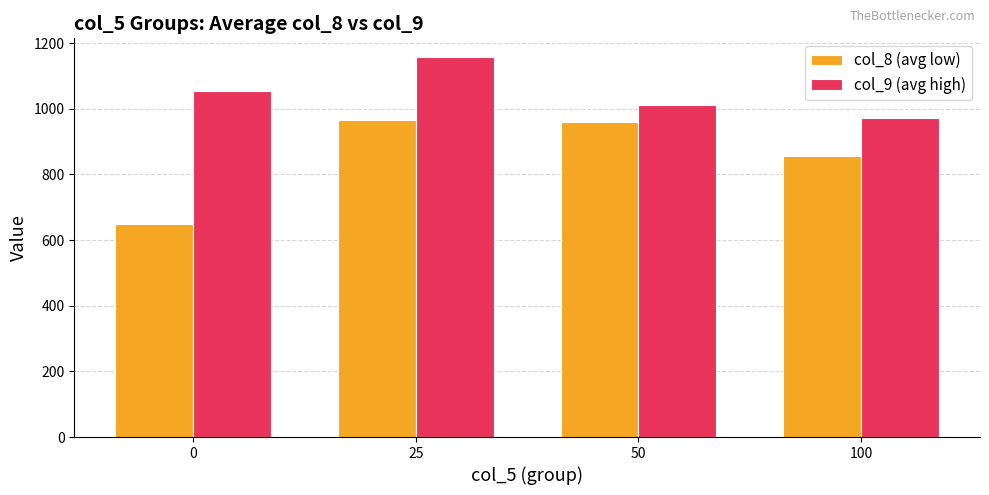

What is the value of the col_8 (avg low) bar at the 1st from the left?

647.7